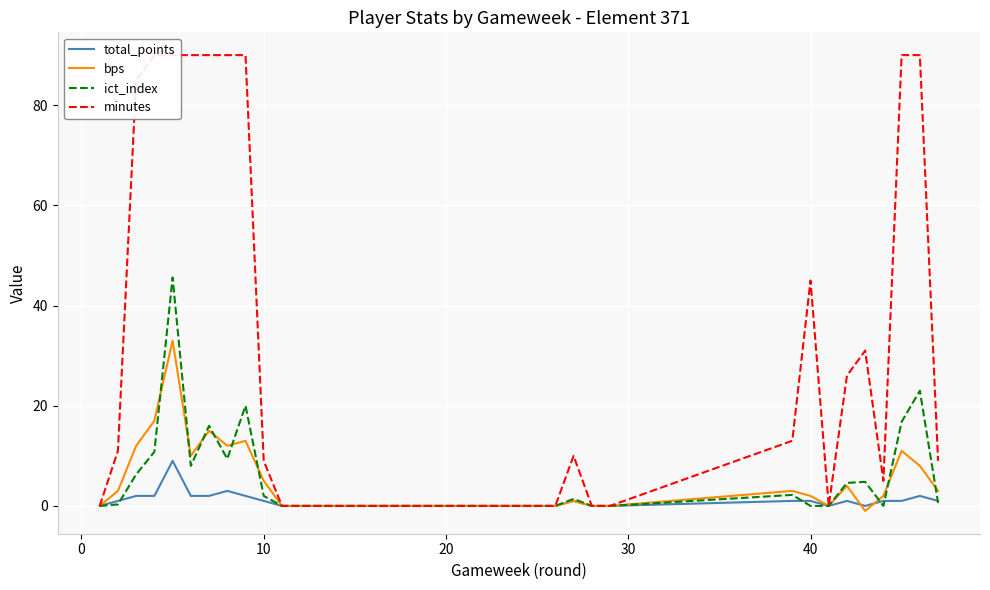

Is it true that ict_index equals 17.4 at 20?

False